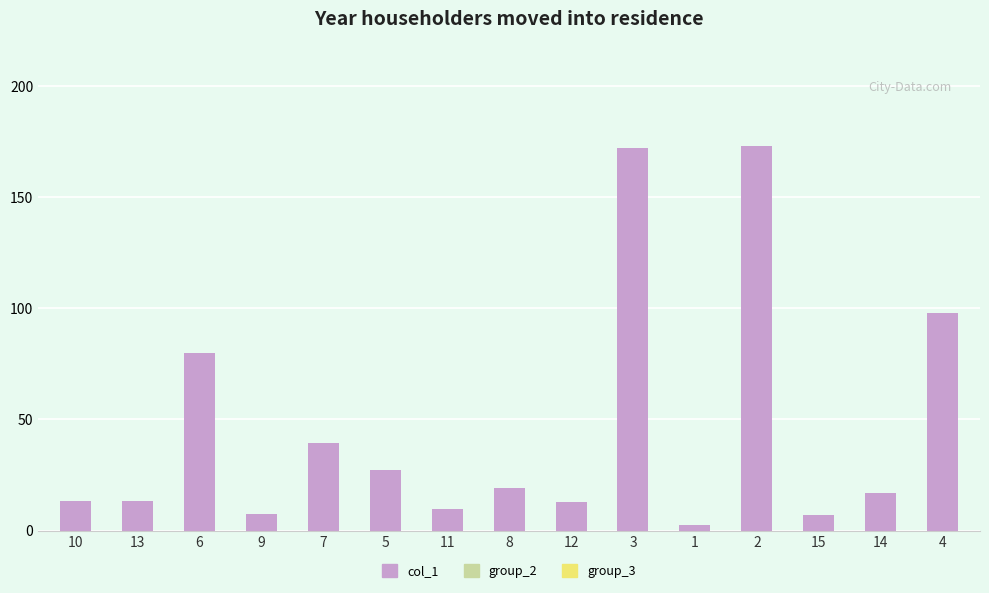

What is the difference between the second highest and second lowest values?

165.3